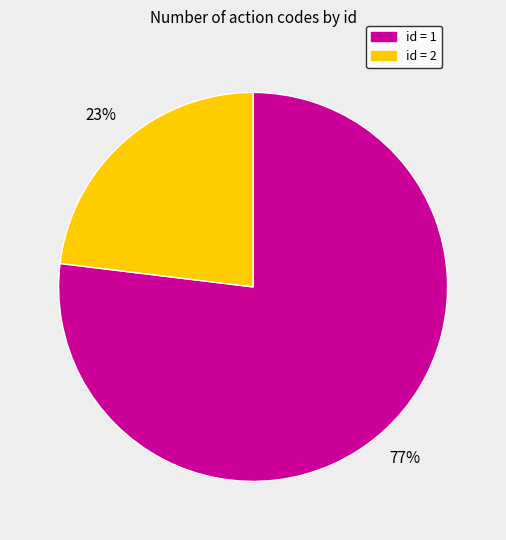

Count the number of slices in the pie.

2